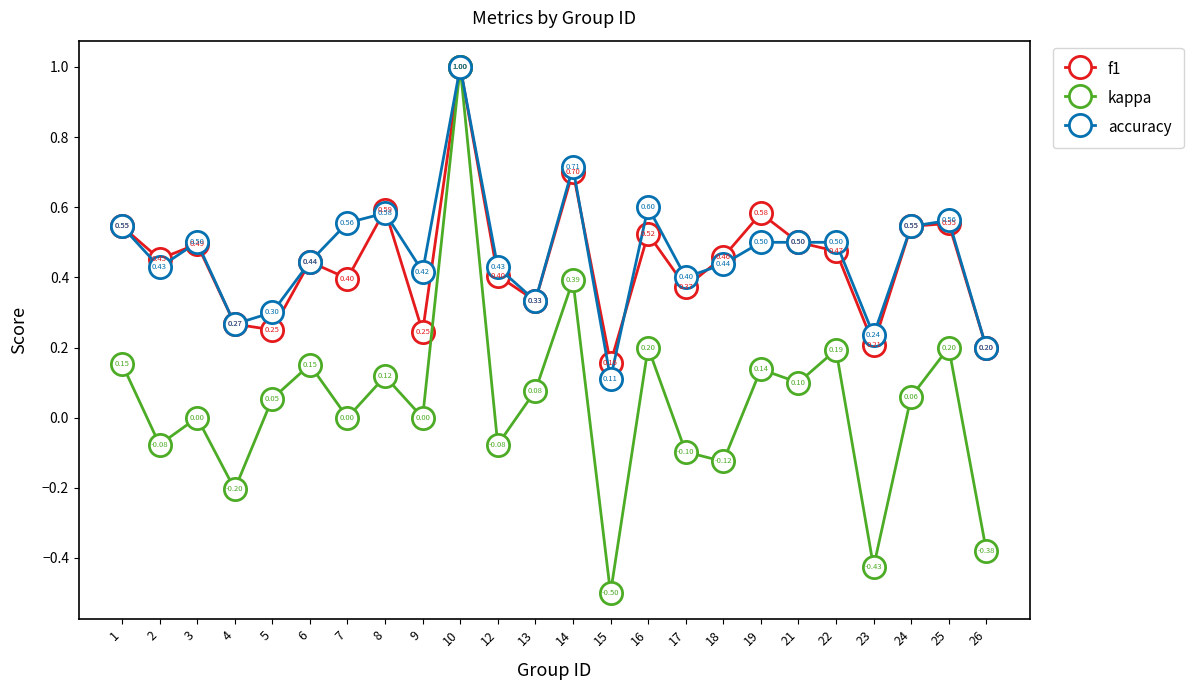

The value of accuracy at 2 is 0.2. True or false?

False